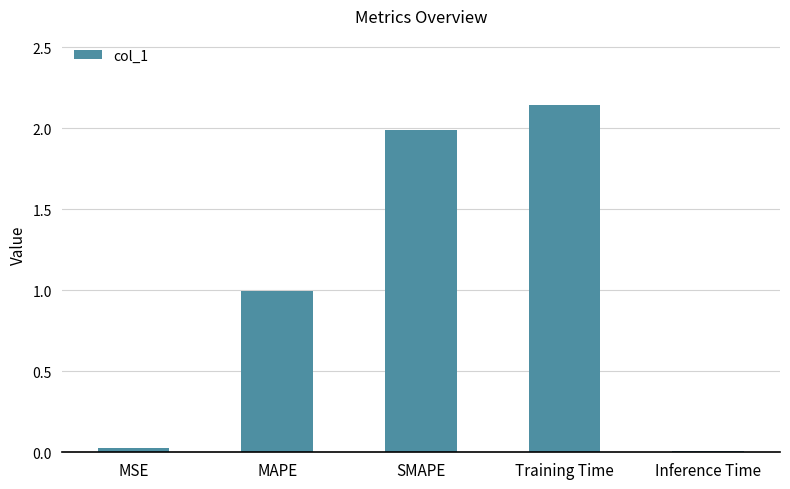

The chart shows a value of 0.0 at Inference Time. True or false?

True